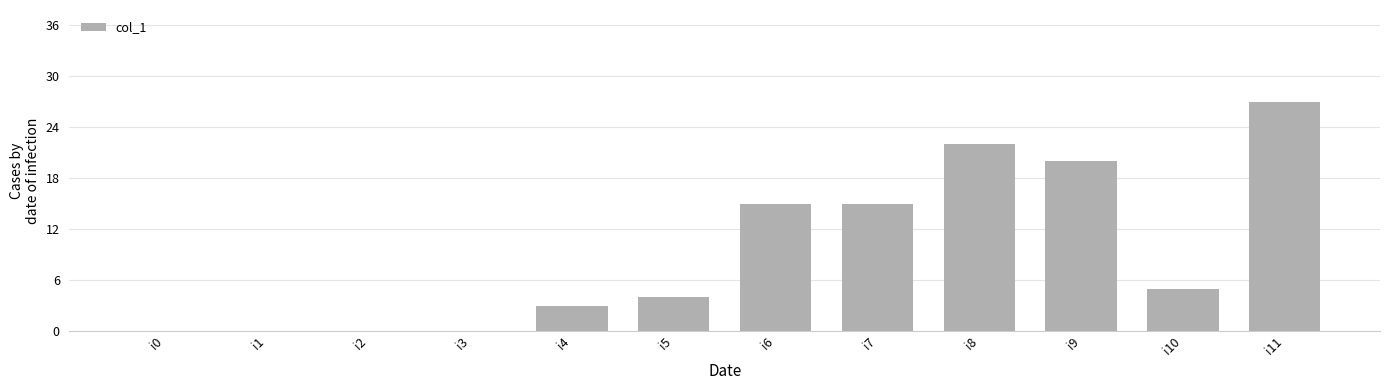

The chart shows a value of 10 at i8. True or false?

False